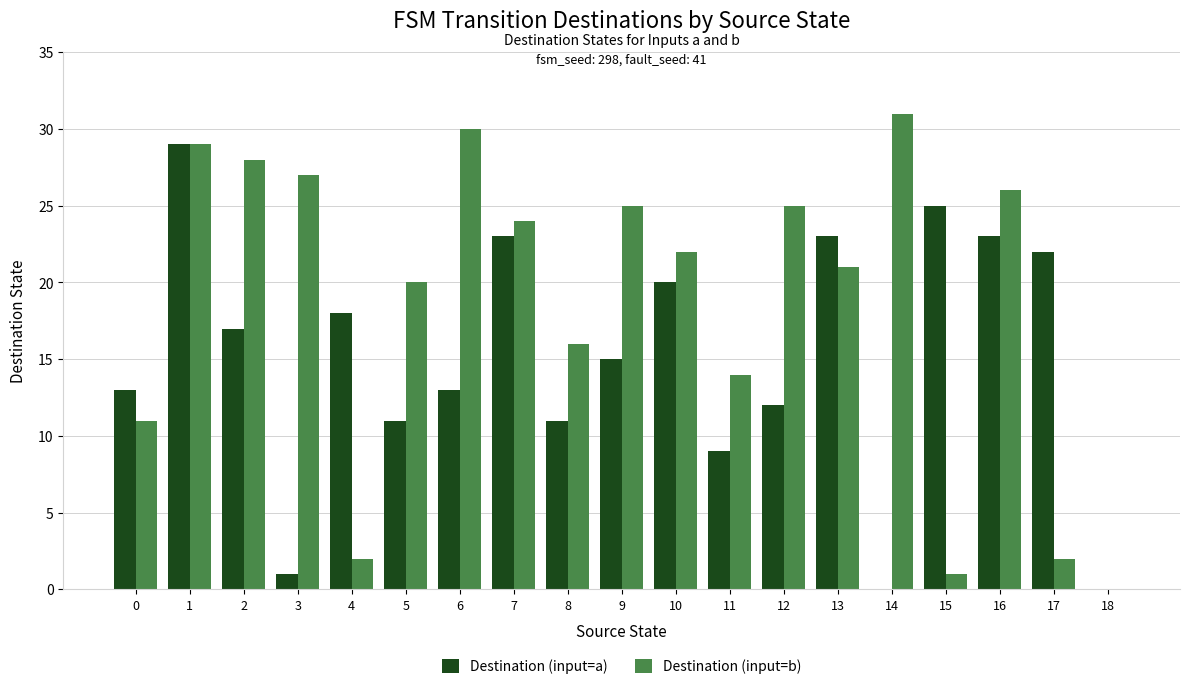

How many positive values does the Destination (input=b) series have?

18